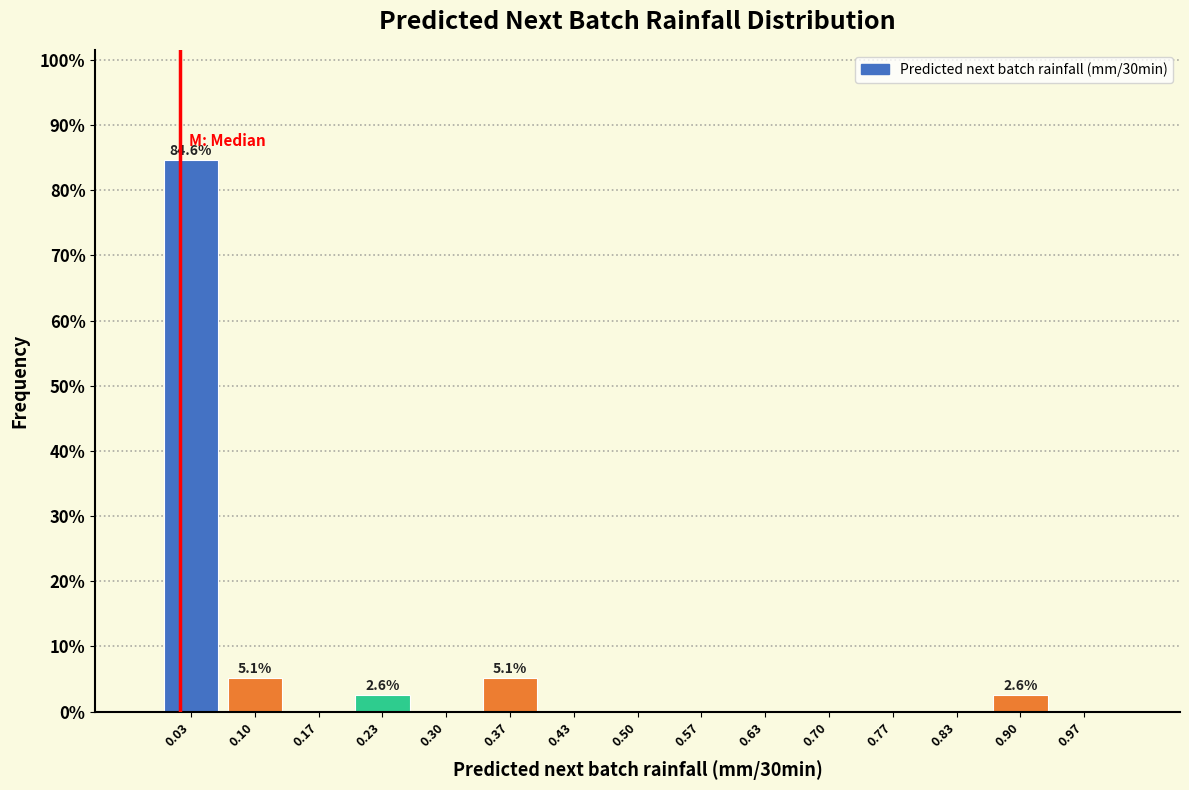

Over which range of the x-axis is the bar tallest?

0.00 to 0.07